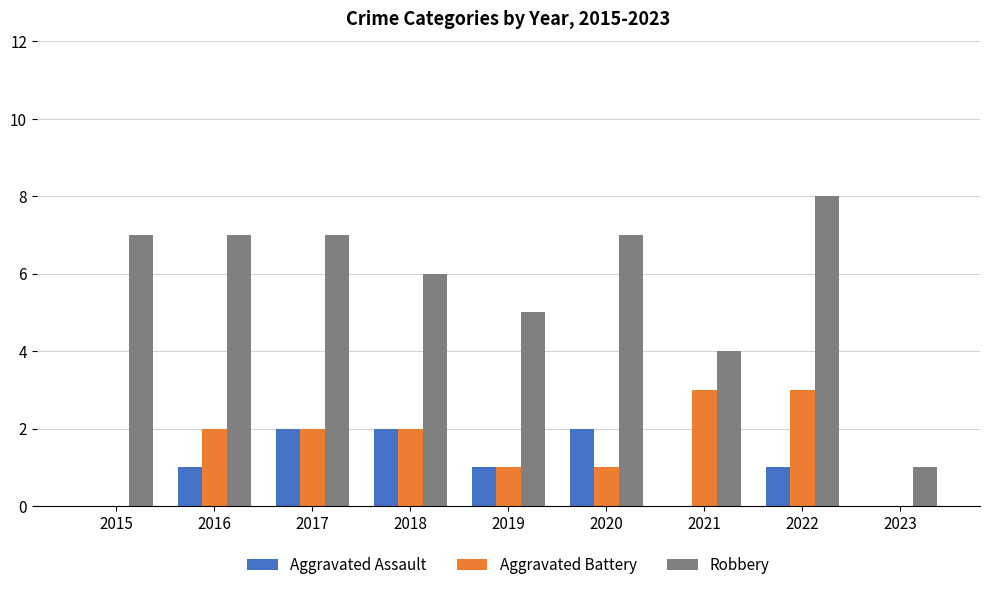

At which category is the sum across all series the highest?

2022